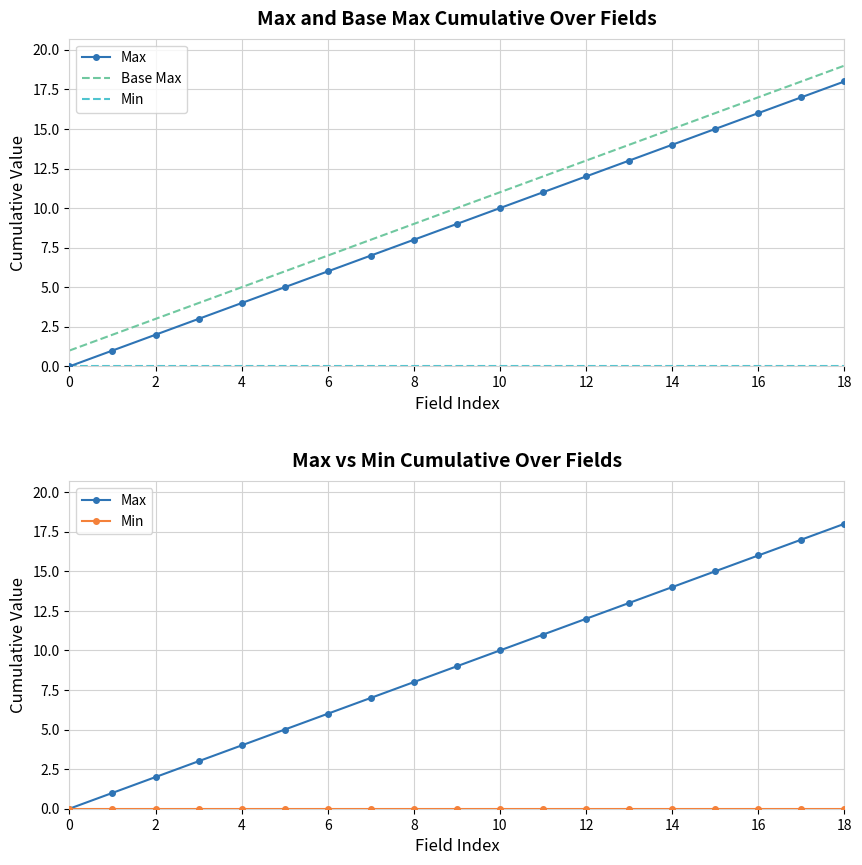

What is the total value across all series at 15?

31